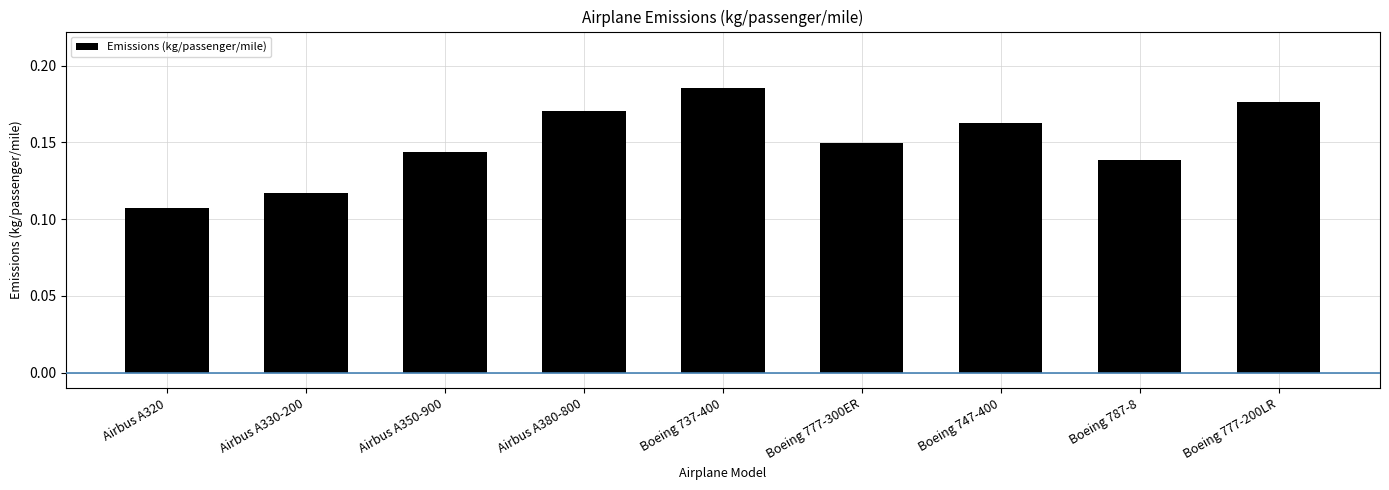

Between Airbus A330-200 and Boeing 777-200LR, which is larger?

Boeing 777-200LR